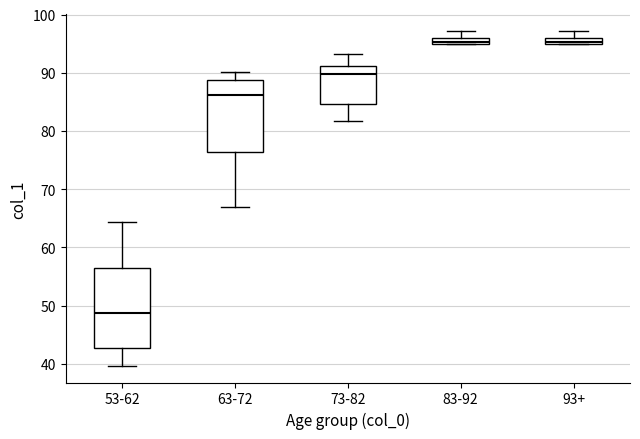

Where is the upper edge of the box for 93+ on the y-axis? The values are not printed on the chart, so give them approximately, as read against the axis.

96